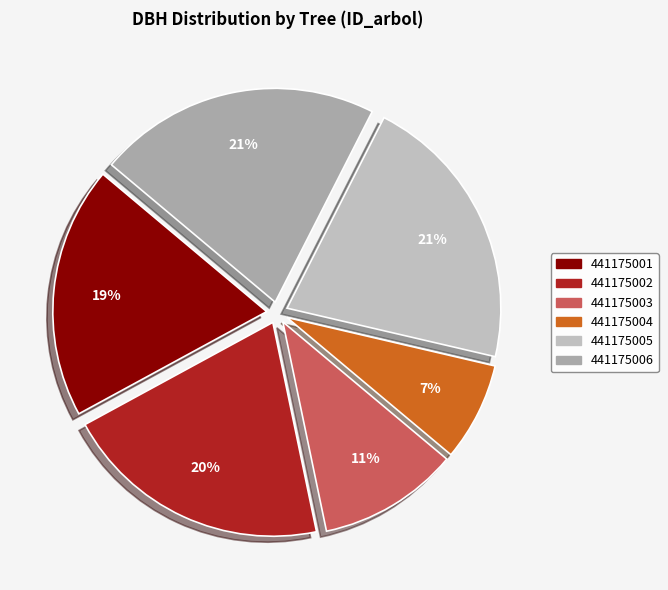

Is there a majority slice in this chart?

No